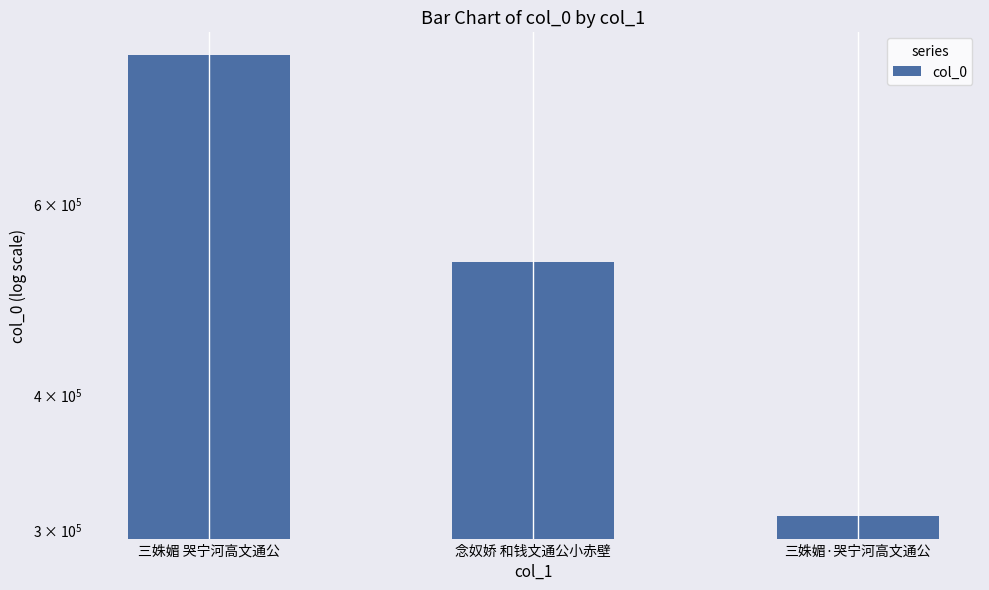

How many categories are shown in the chart?

3